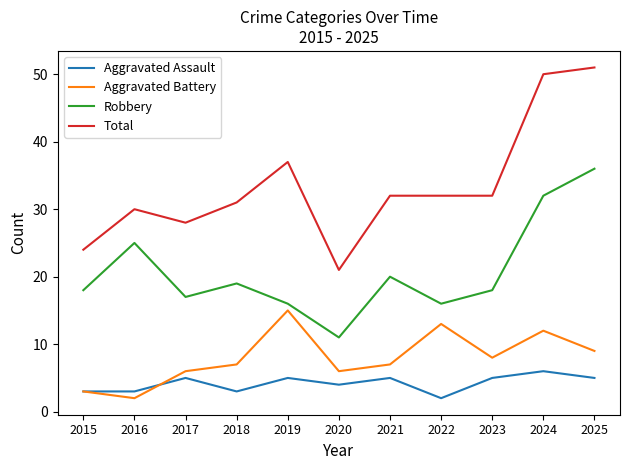

How many values in the Total series are below 32?

5